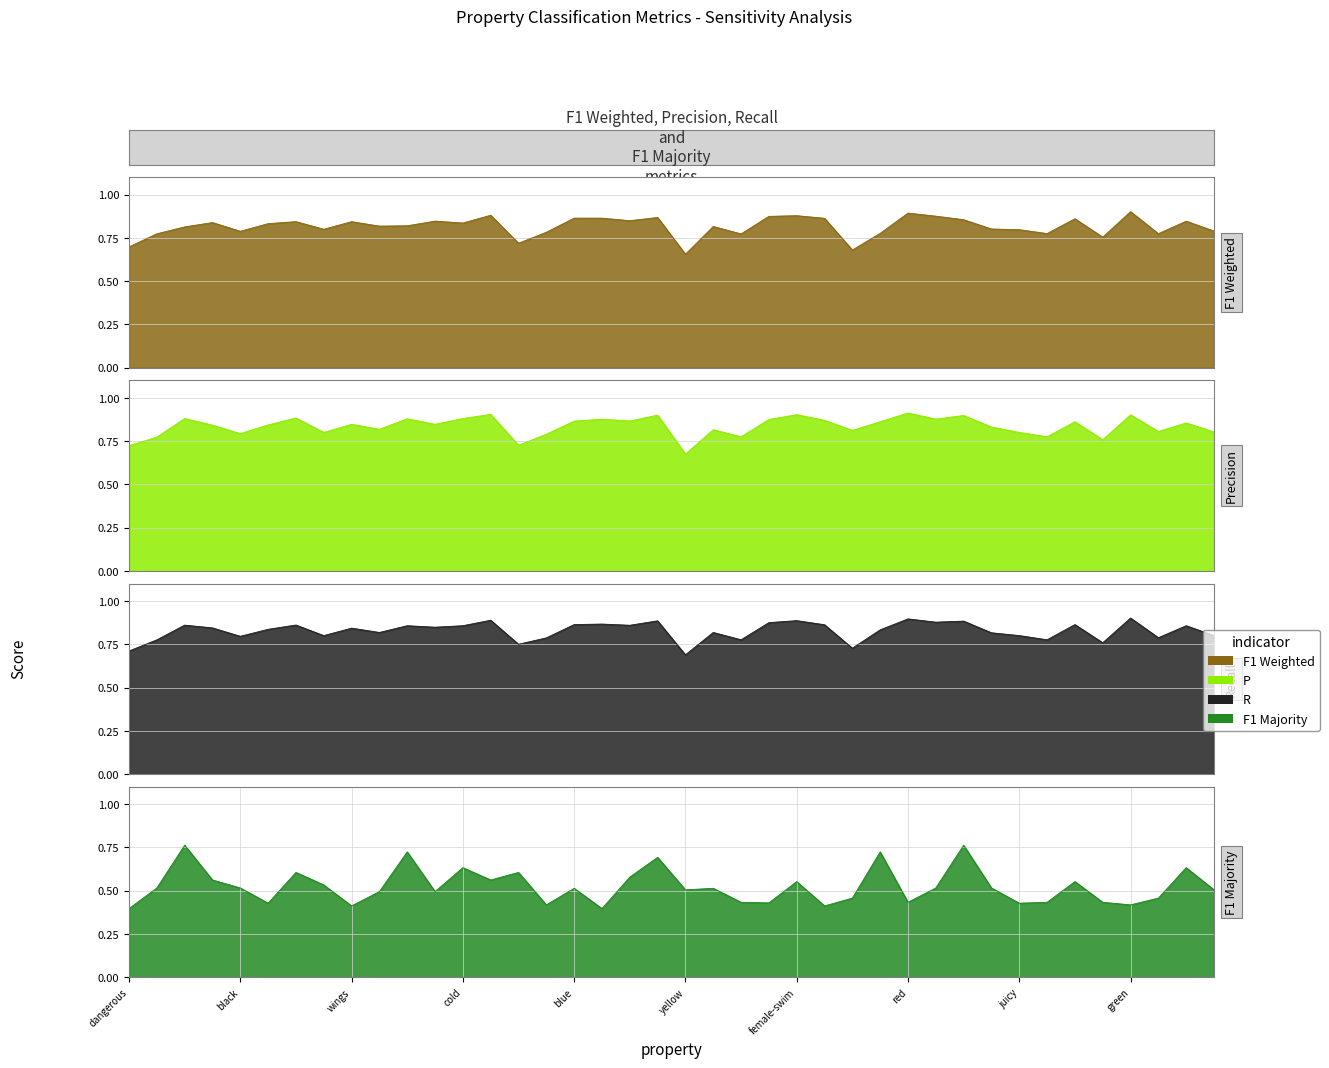

What is the average value of the f1_majority series?

0.5